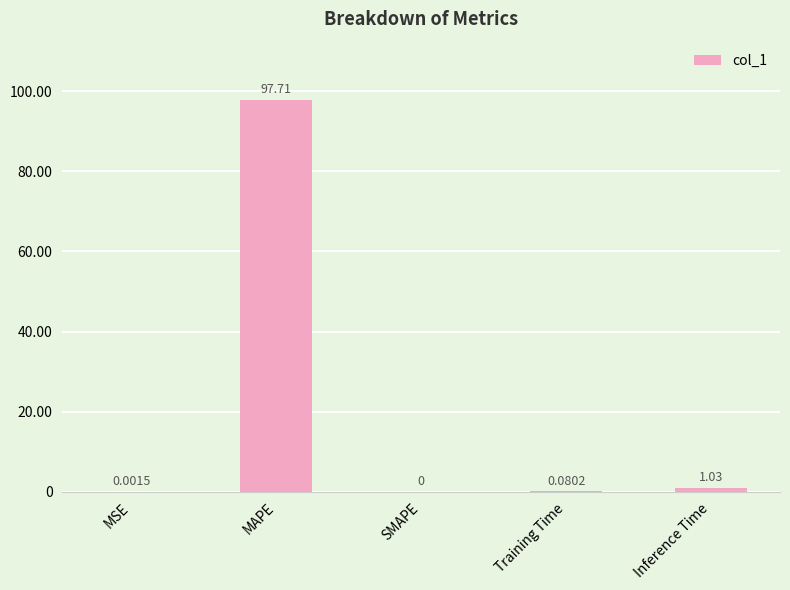

Are the bars horizontal?

No